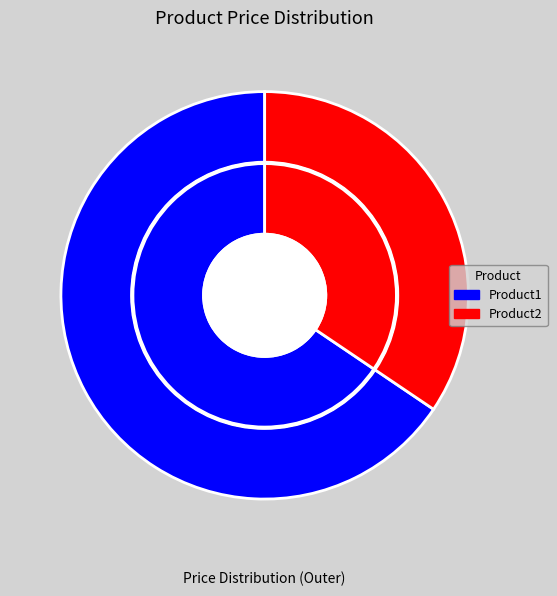

Rank the categories by value from lowest to highest.

Product2, Product1